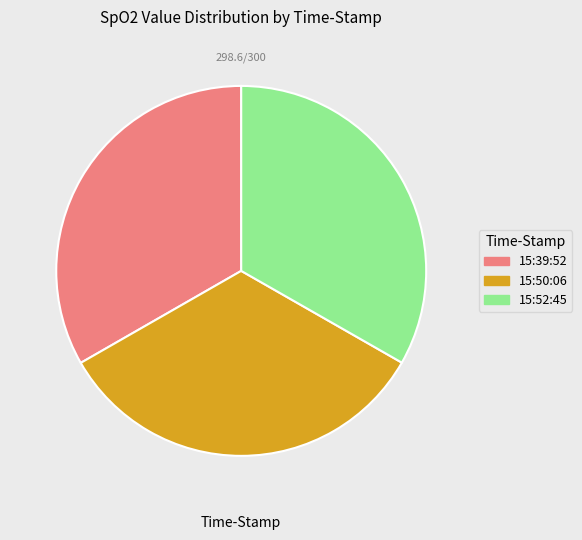

Does 15:39:52 represent more than half of the total?

No